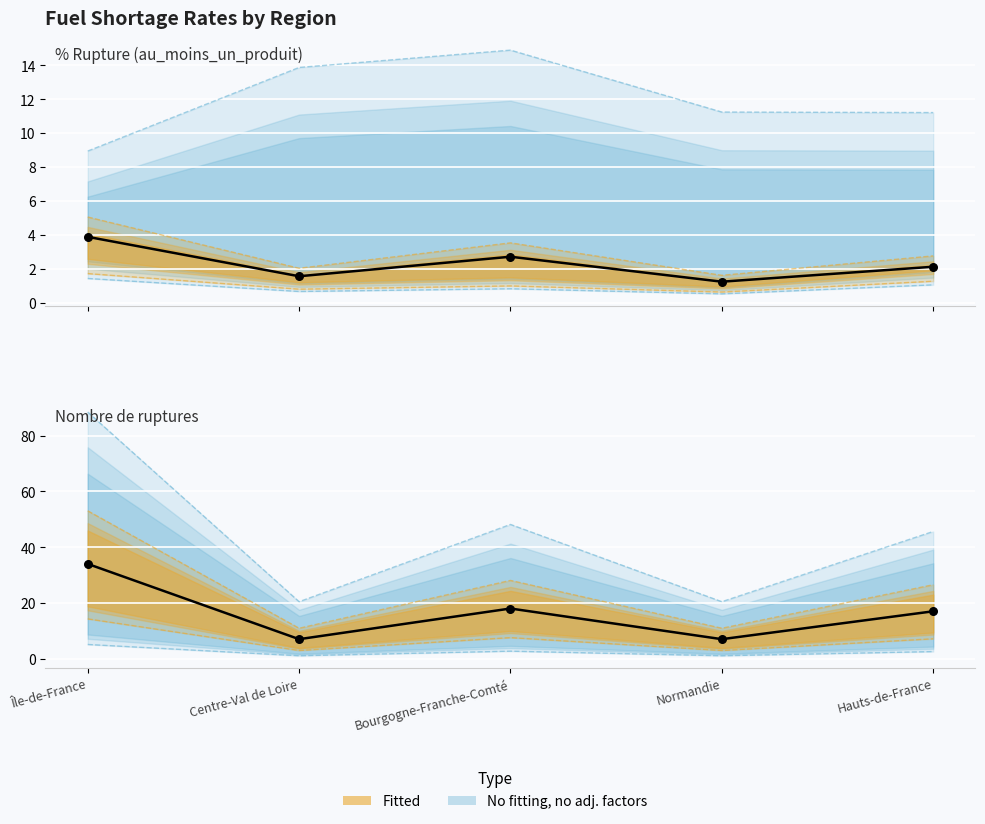

What is the total value across all series at Île-de-France?

39.1